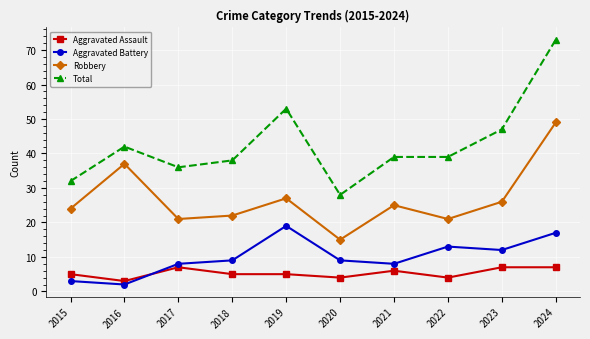

What is the difference between the Aggravated Assault values at 2018 and 2021?

1